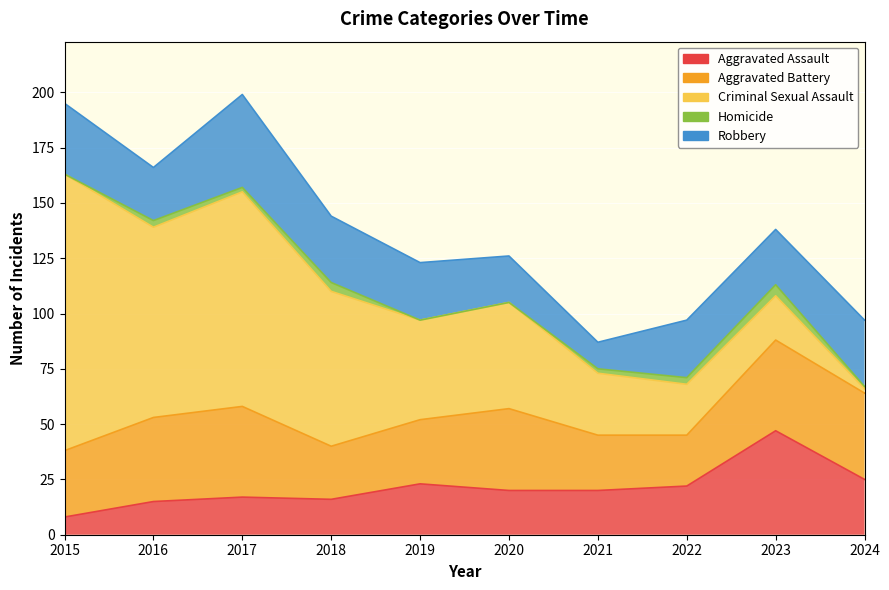

Which series changed the most between 2022 and 2023?

Aggravated Assault